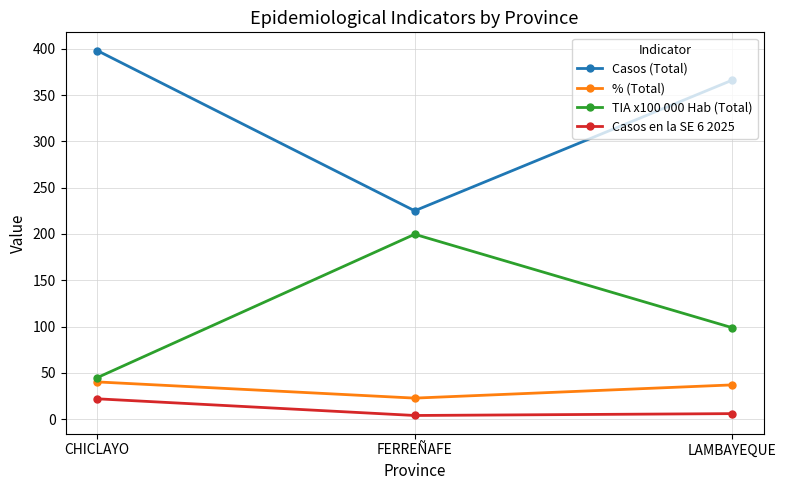

How many data points in Casos en la SE 6 2025 are less than 6?

1